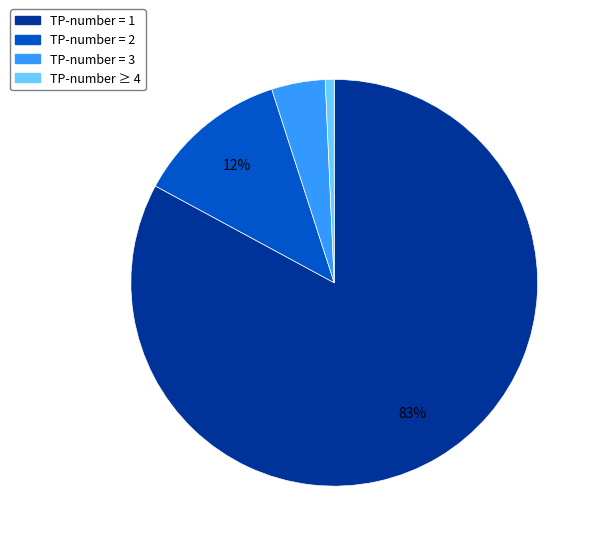

To the nearest percent, what is the average slice percentage?

25%